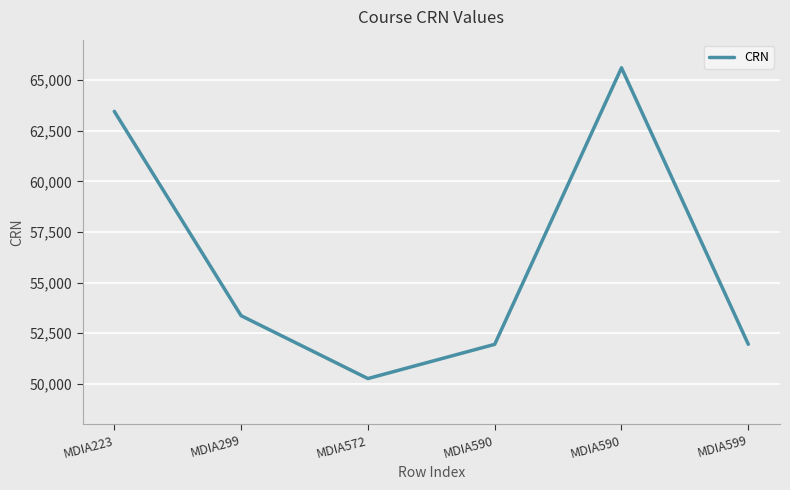

Rank the categories by value from lowest to highest.

MDIA572, MDIA590, MDIA599, MDIA299, MDIA223, MDIA590